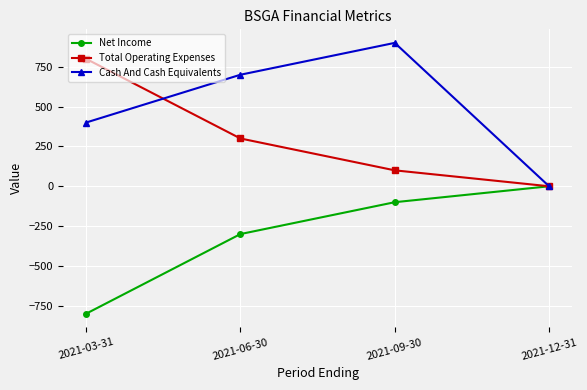

What is the label of the 2nd point from the left?

2021-06-30